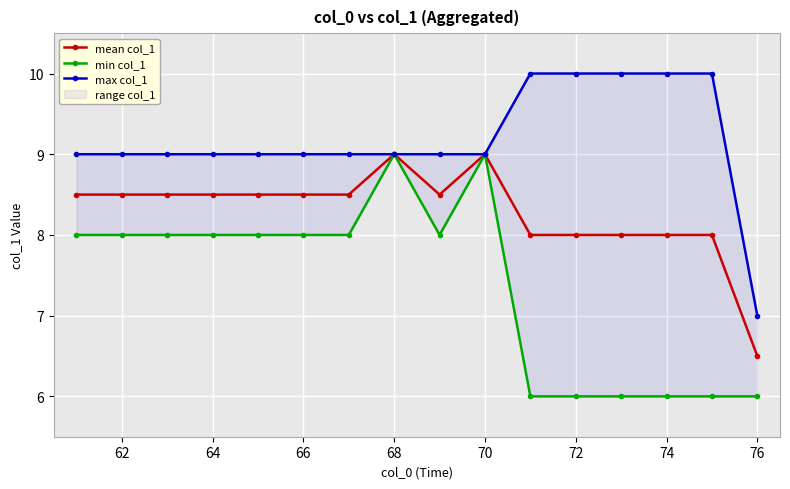

True or false: mean col_1 has a value of 13.4 at 62.

False